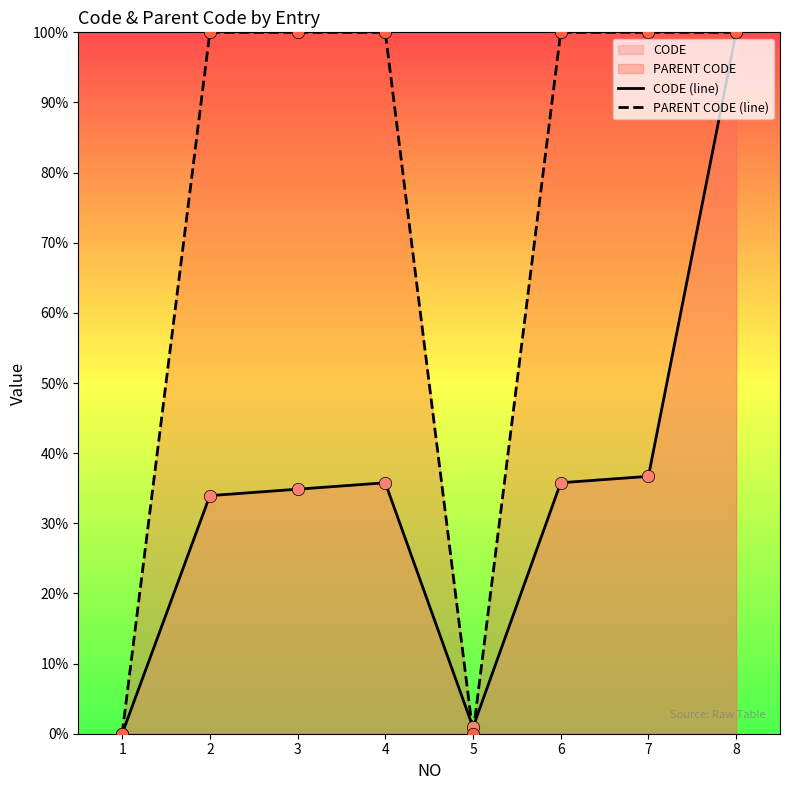

What is the total value across all series at 2?

133.9